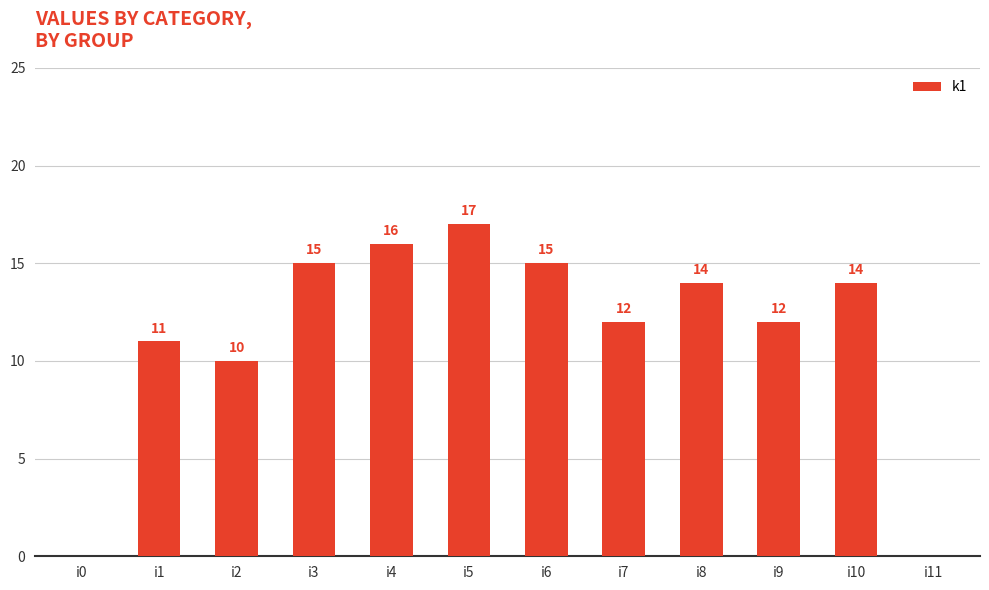

At which label does the data first exceed 14?

i3